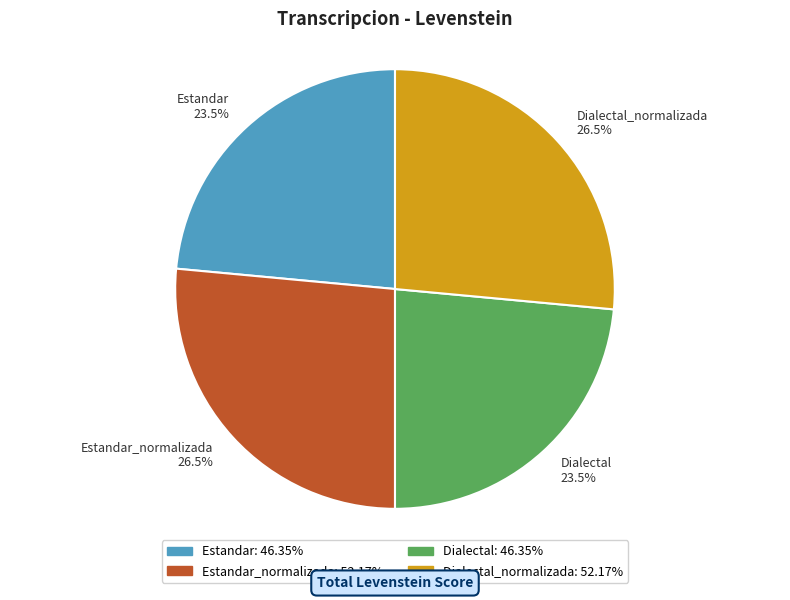

To the nearest percent, what is the average slice percentage?

25%